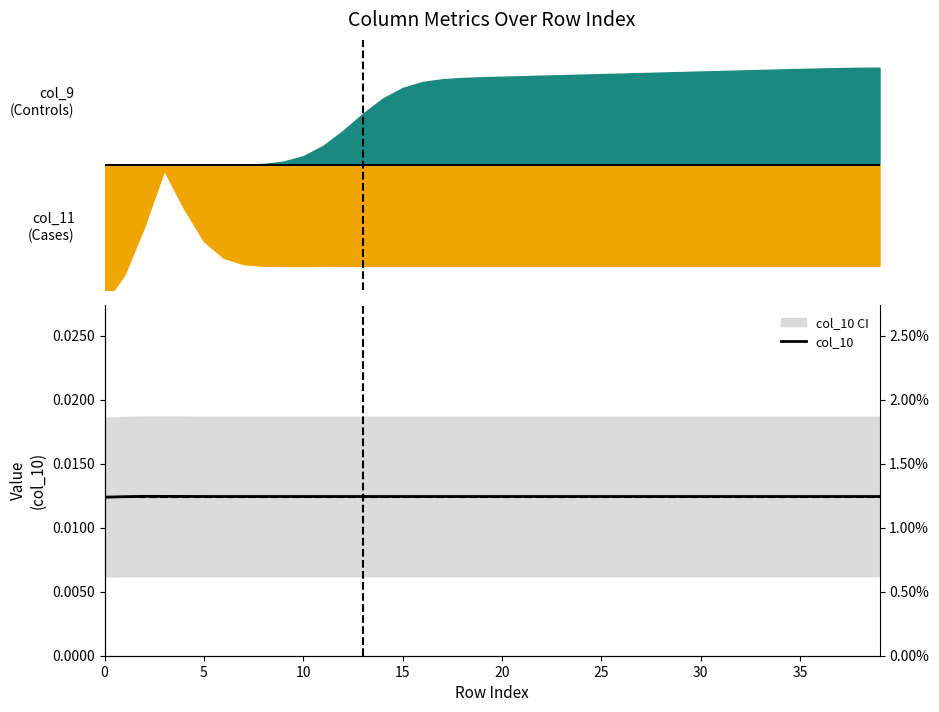

Count the number of categories in the chart.

40